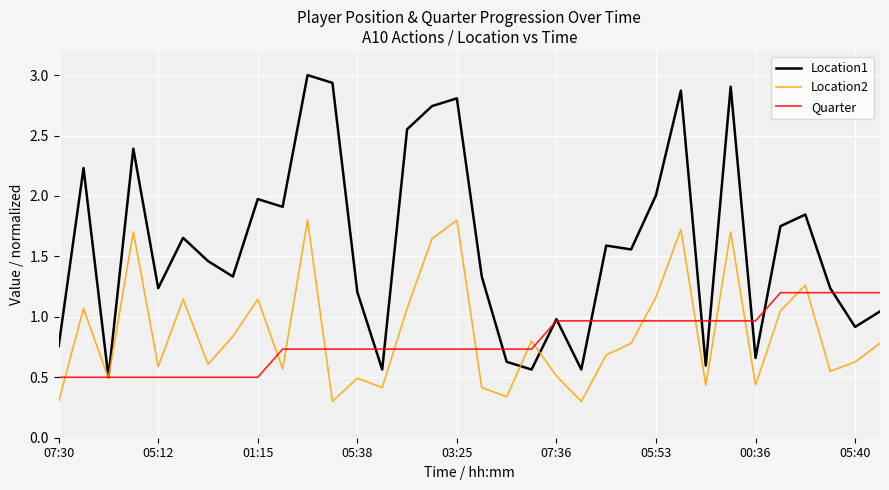

List the series in order of their peak value, highest first.

Location1, Location2, Quarter